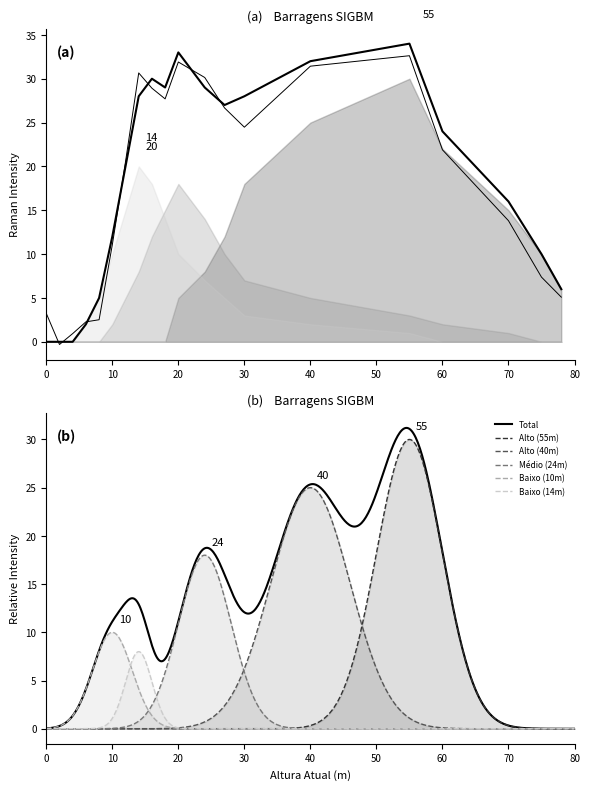

What is the difference between the maximum and minimum values in the Alto series?

30